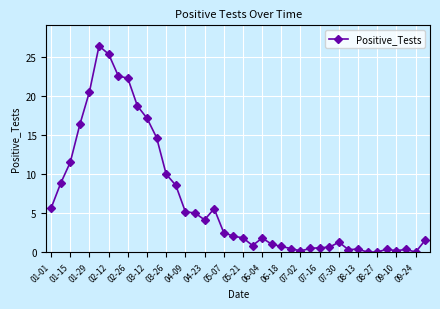

What is the greatest value displayed?

26.4